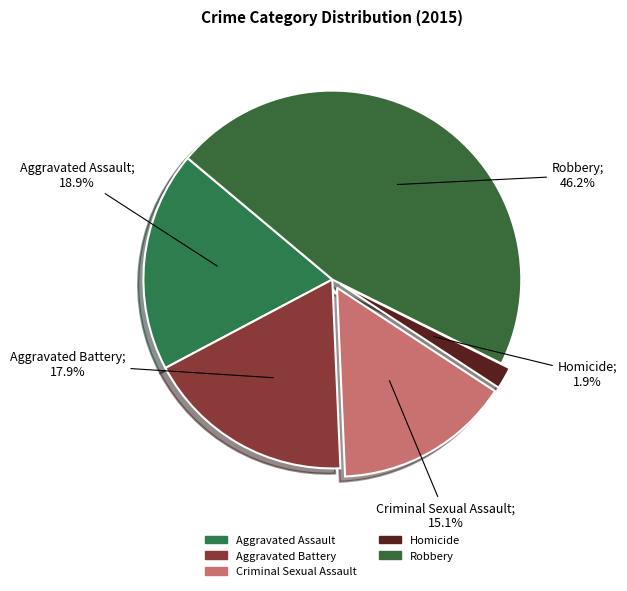

What is the change in value from Aggravated Assault to Criminal Sexual Assault?

-4